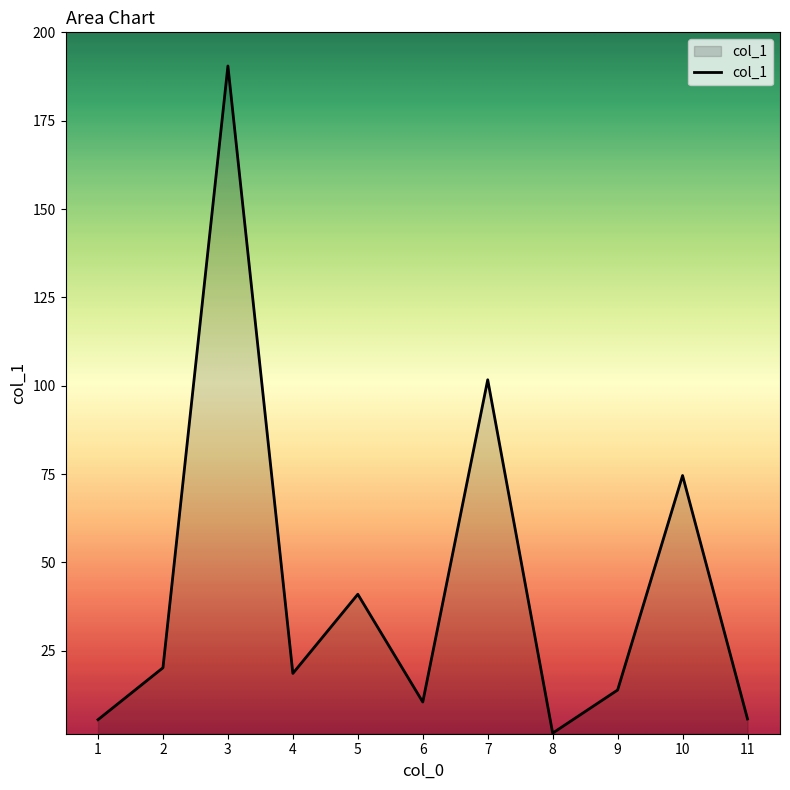

What is the sum of all values?

483.9